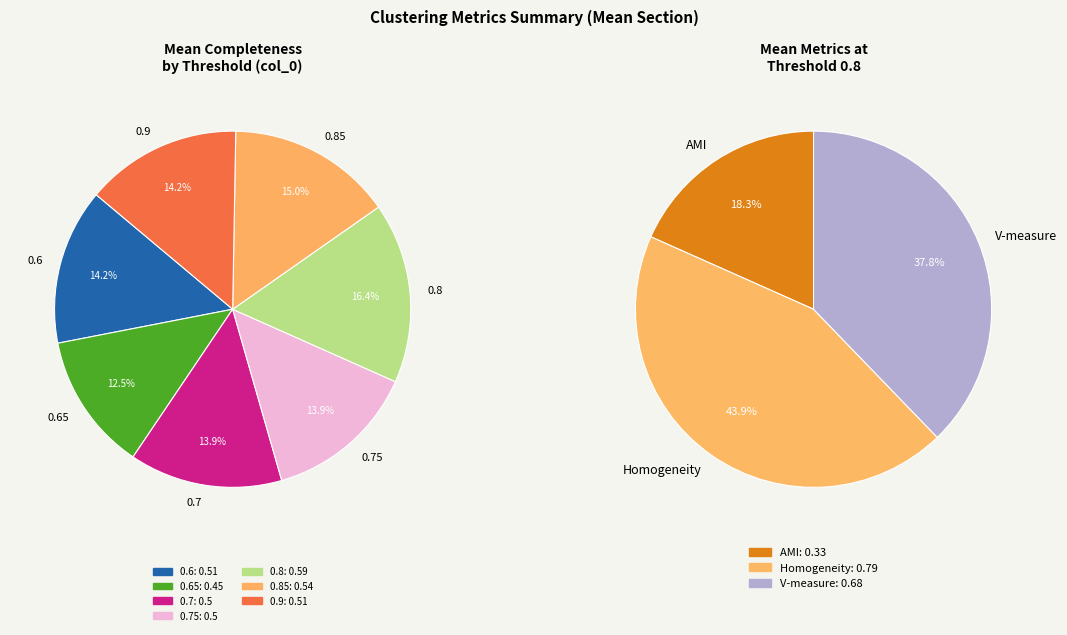

Which has a higher value, 0.8 or 0.7?

0.8